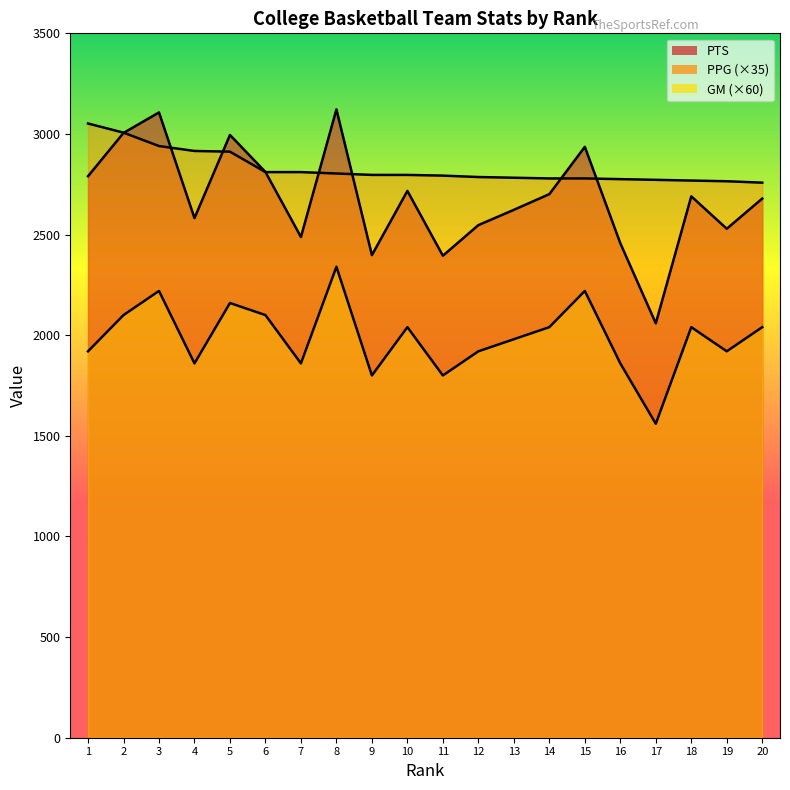

Between 6 and 20, which is larger?

6